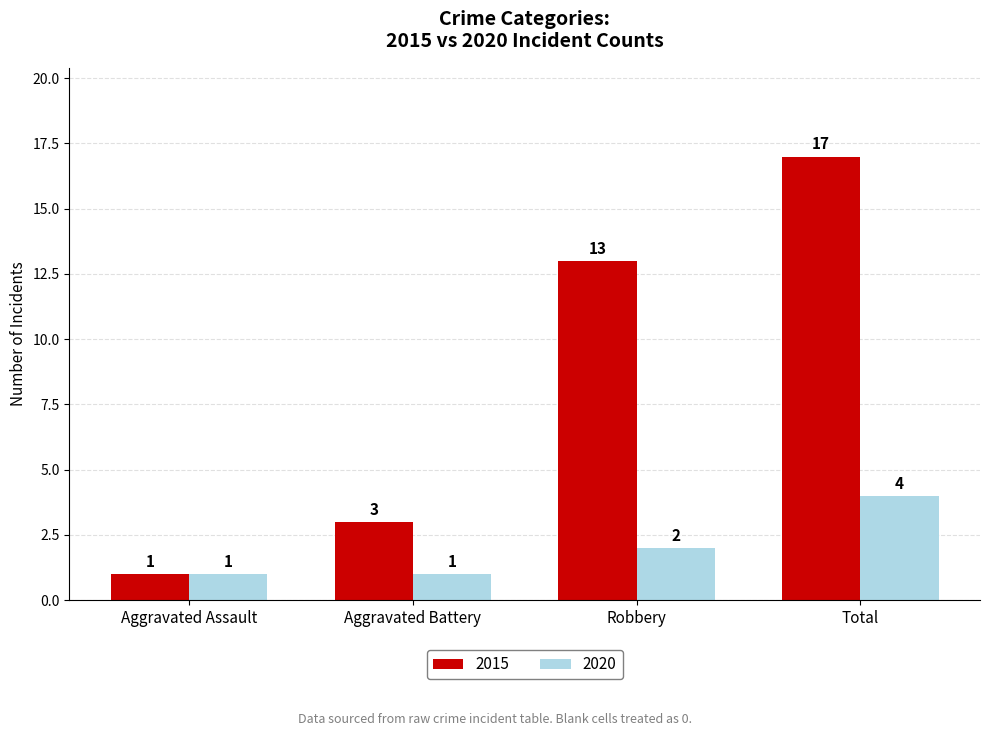

Is it true that 2020 equals 1 at Aggravated Battery?

True